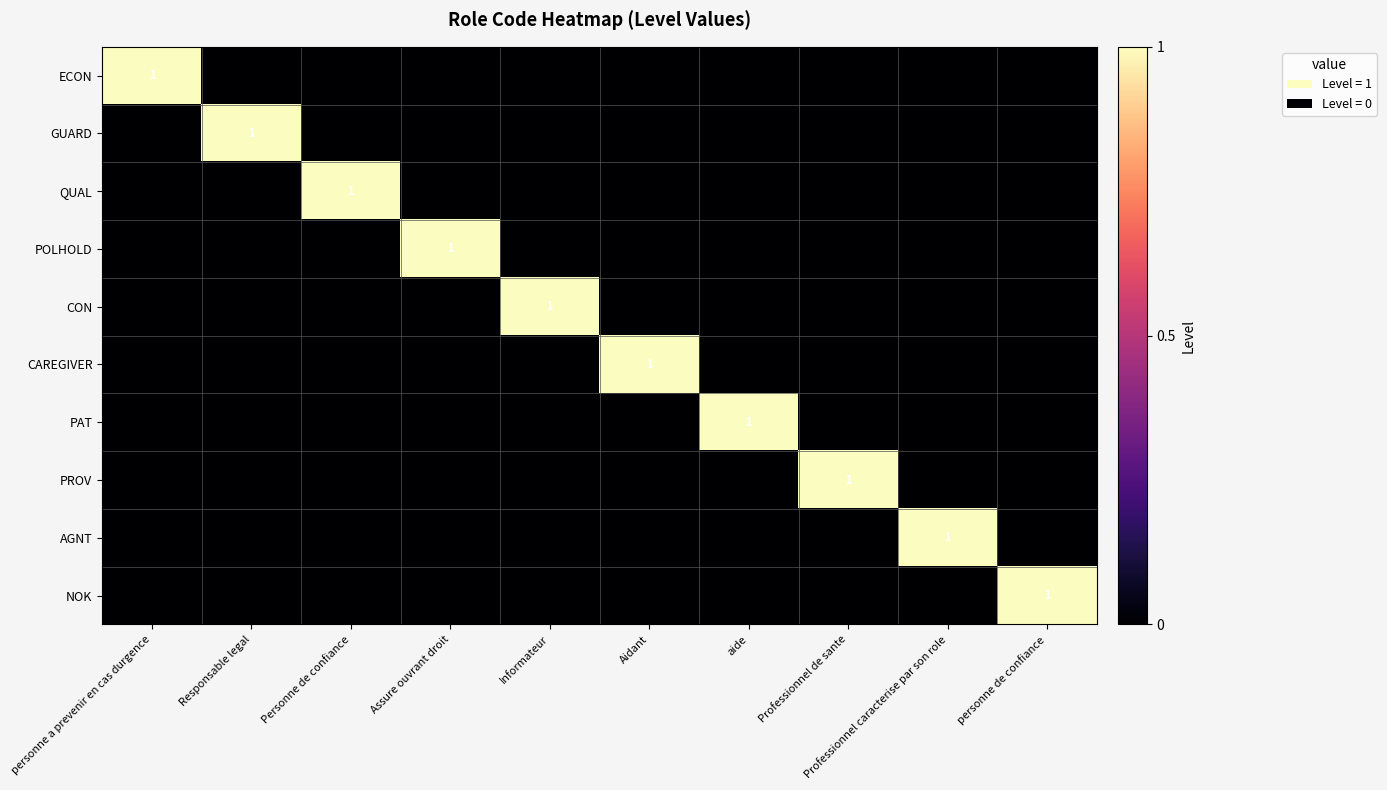

The AGNT series shows -1 at Responsable legal. True or false?

False